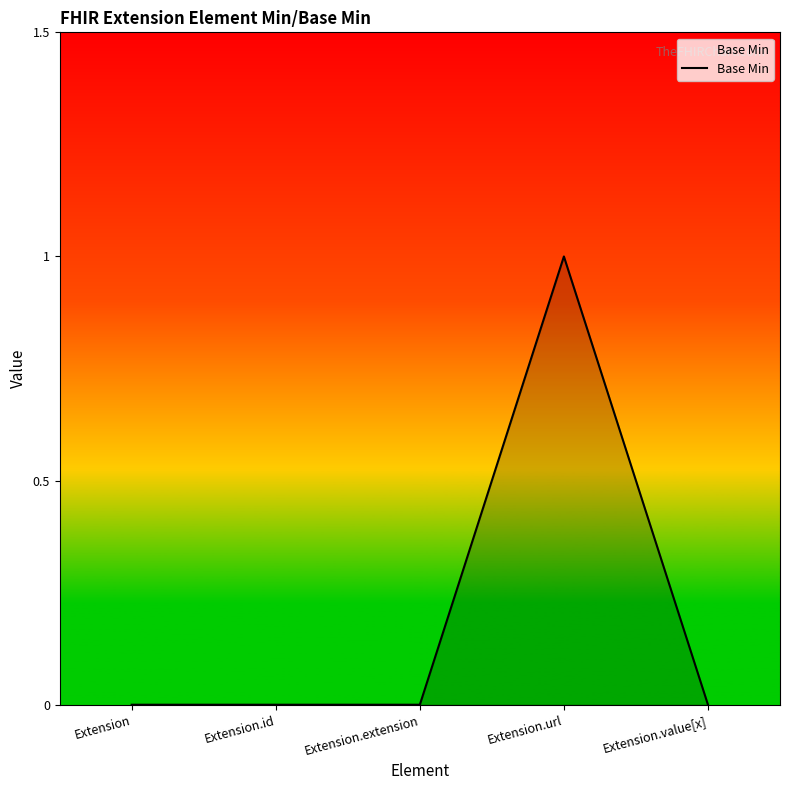

True or false: the data has more than 0 interior local peaks.

True